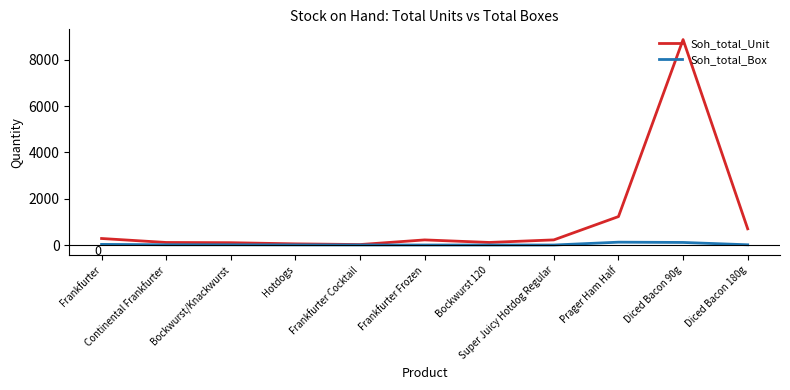

In Soh_total_Unit, how many points are higher than both neighbors (excluding endpoints)?

2